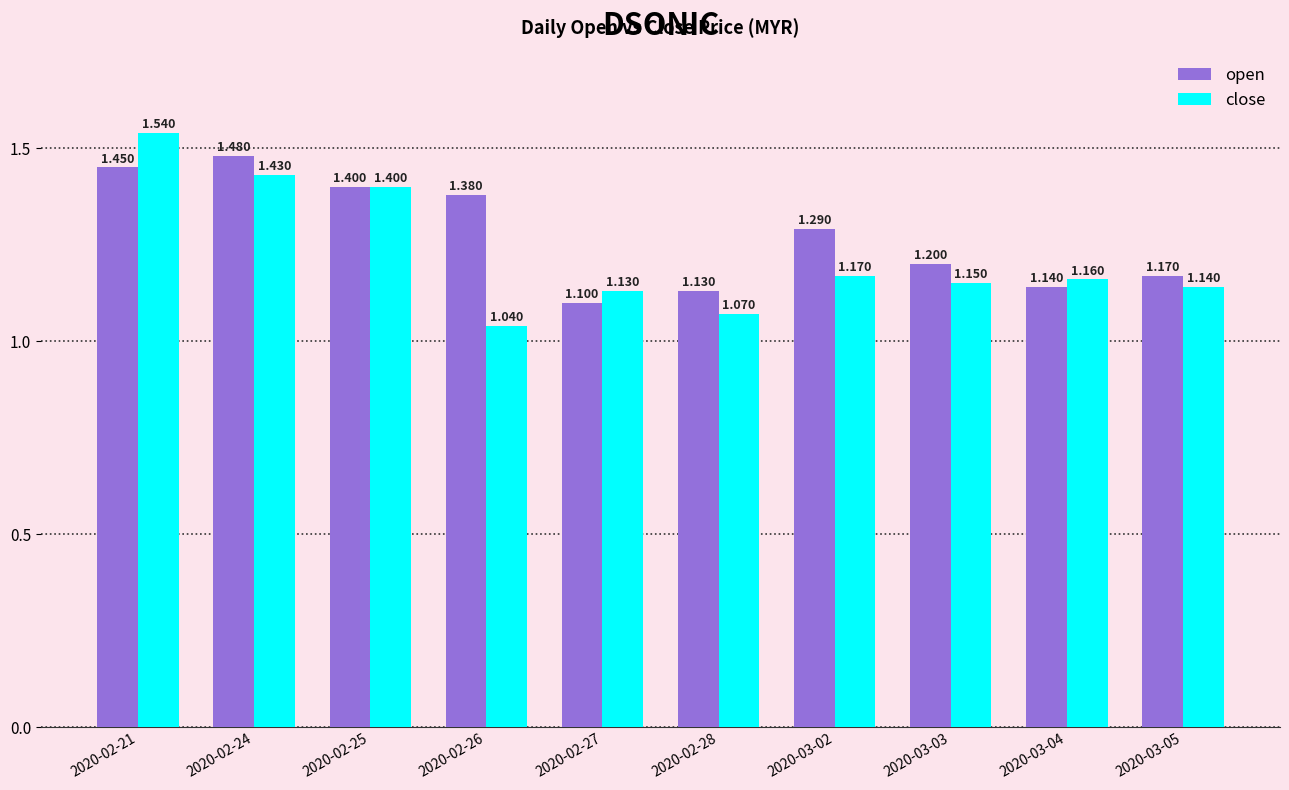

Between 2020-03-03 and 2020-03-05, which series saw the biggest shift?

open